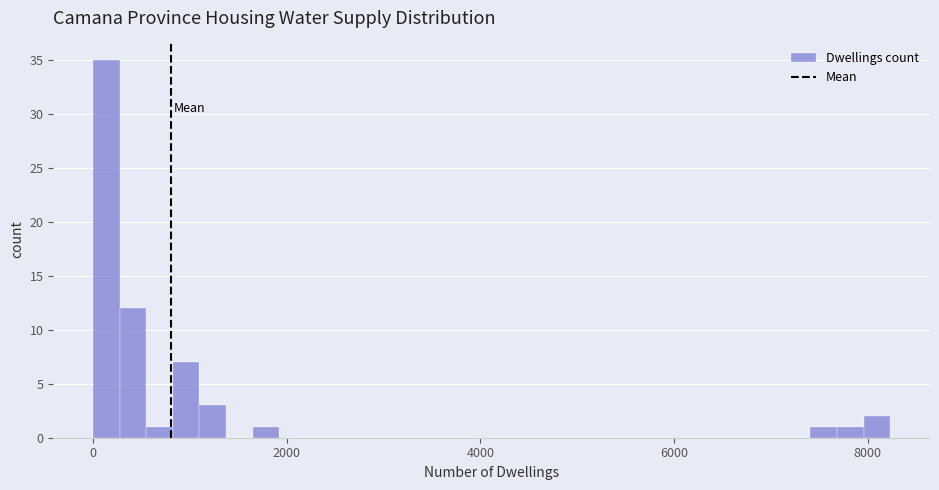

Around what value on the x-axis is the tallest bar? Give the approximate position of its centre, as read against the axis.

200